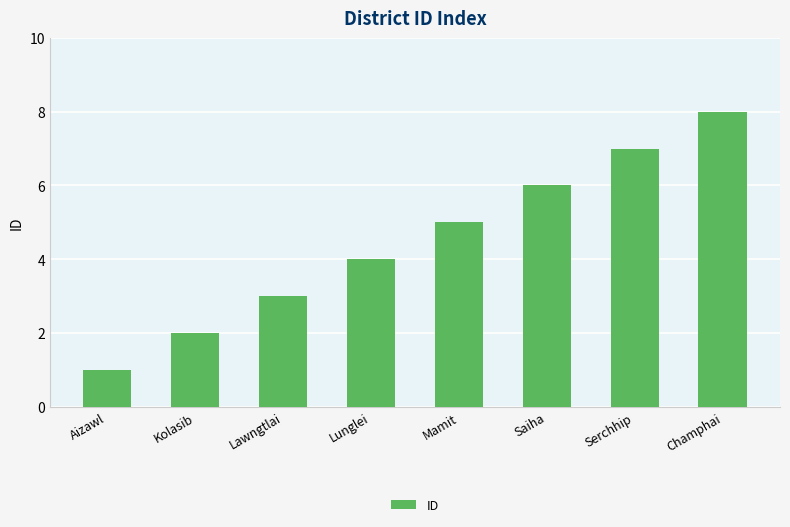

Approximately how many times larger is the value at Champhai compared to Aizawl?

8.0